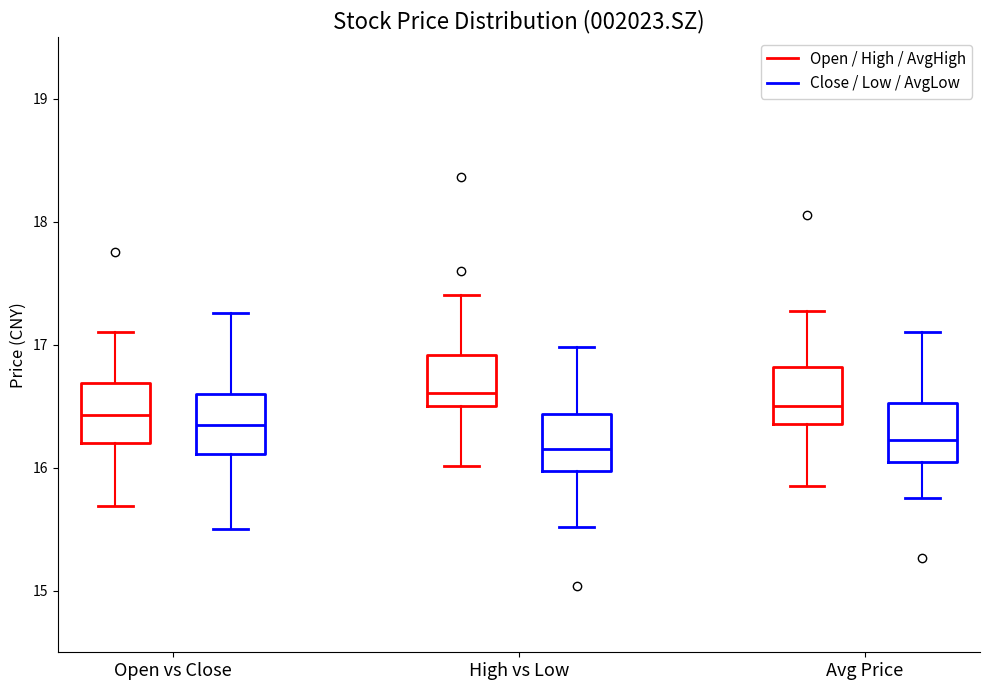

Reading left to right, read every box against the y-axis: the position of its median line, the range the box covers, and the ends of its whiskers. The values are not printed on the chart, so give them approximately, as read against the axis.

Open vs Close (Open / High / AvgHigh): median 16.4, box 16.2 to 16.7, whiskers 15.7 to 17.1
Open vs Close (Close / Low / AvgLow): median 16.3, box 16.1 to 16.6, whiskers 15.5 to 17.3
High vs Low (Open / High / AvgHigh): median 16.6, box 16.5 to 16.9, whiskers 16.0 to 17.4
High vs Low (Close / Low / AvgLow): median 16.2, box 16.0 to 16.4, whiskers 15.5 to 17.0
Avg Price (Open / High / AvgHigh): median 16.5, box 16.4 to 16.8, whiskers 15.9 to 17.3
Avg Price (Close / Low / AvgLow): median 16.2, box 16.0 to 16.5, whiskers 15.8 to 17.1